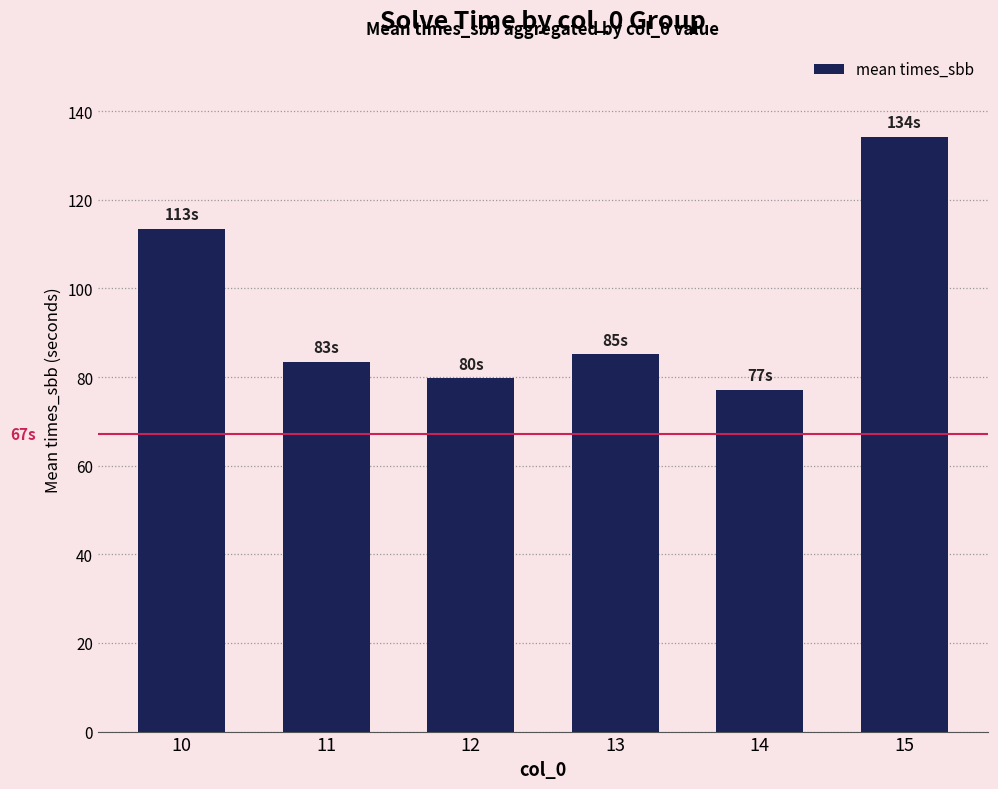

Does the chart contain stacked bars?

No